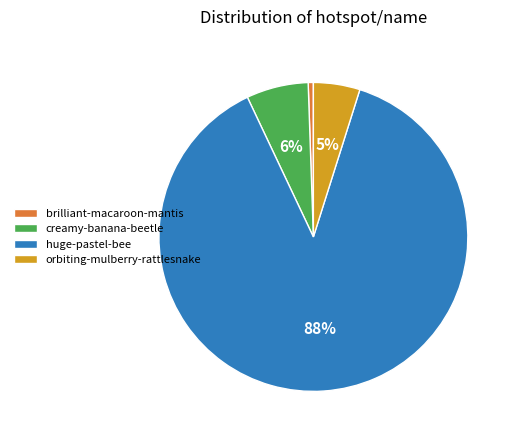

To the nearest percent, what portion does creamy-banana-beetle represent?

6%